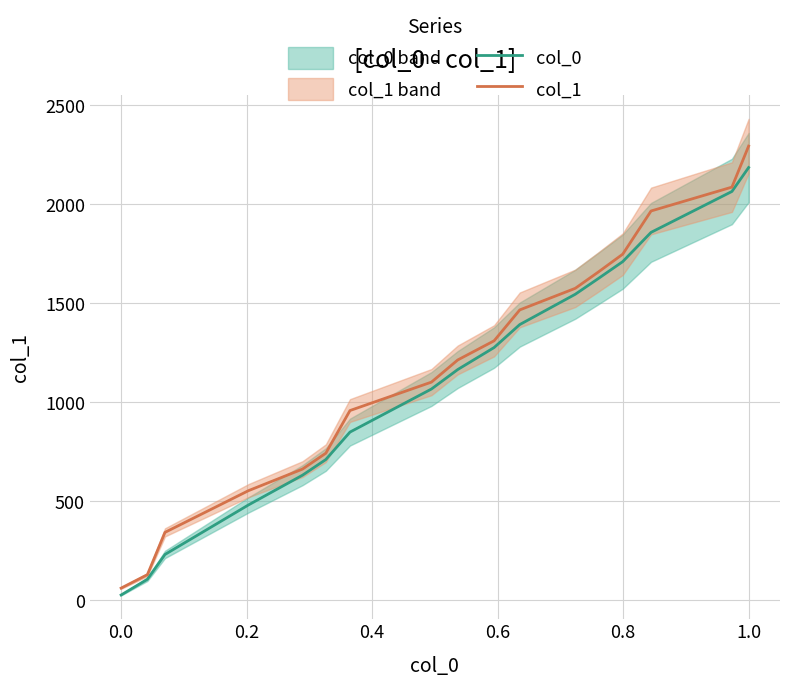

How many lines are shown in the chart?

2